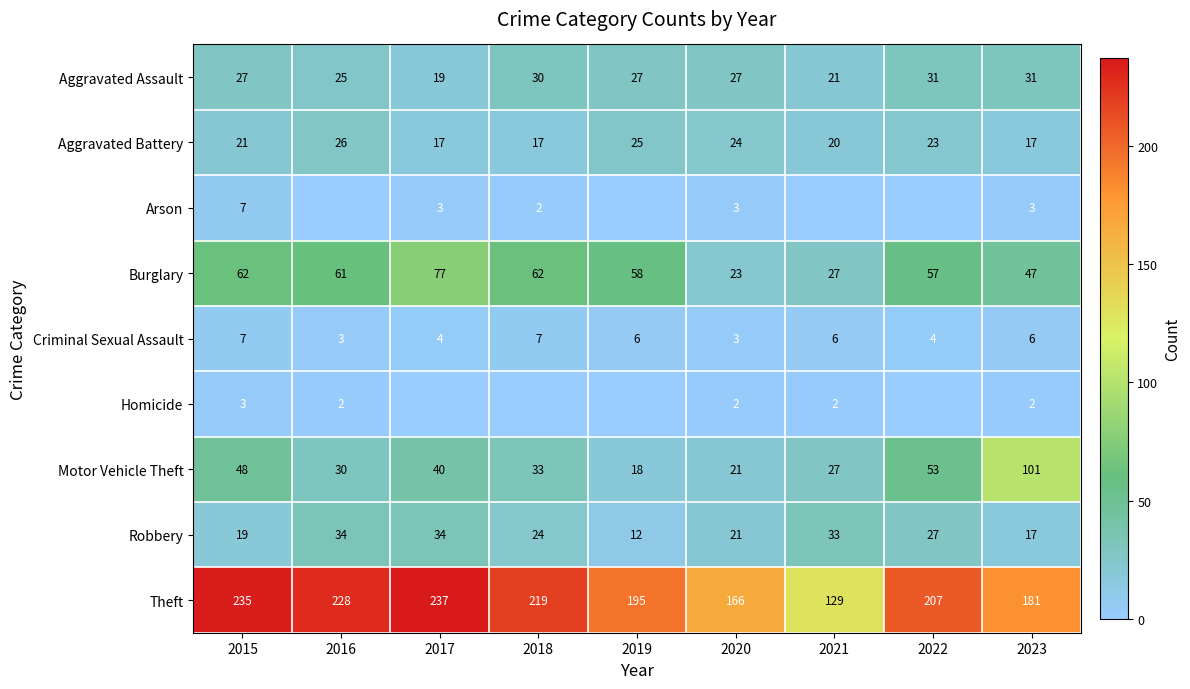

Is the value of Aggravated Battery at 2023 greater than the value of Criminal Sexual Assault at 2020?

Yes